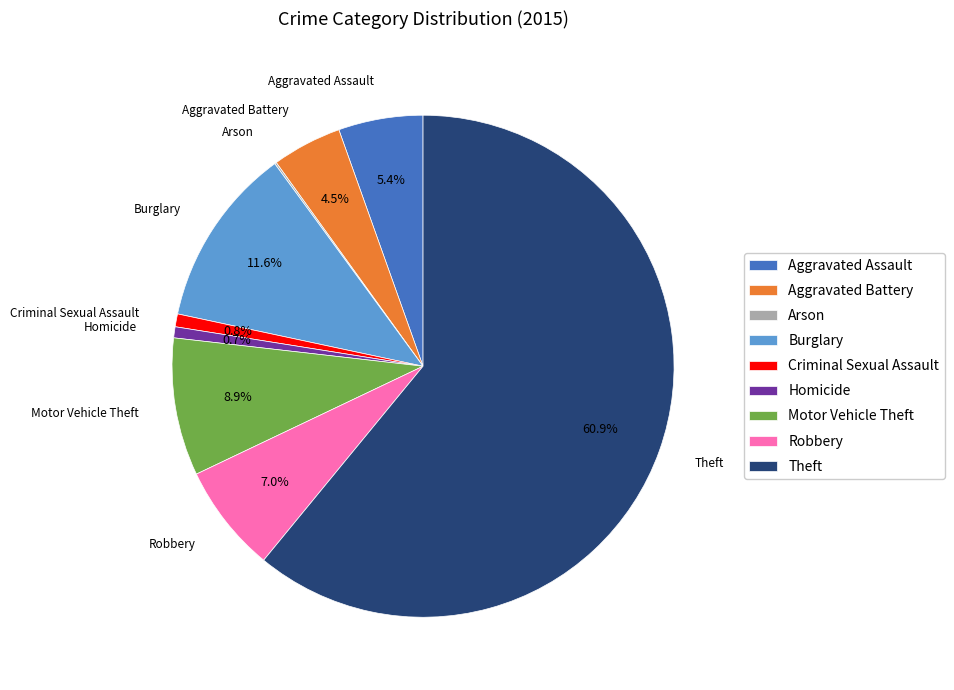

How much of the chart is everything except Robbery?

93.0%